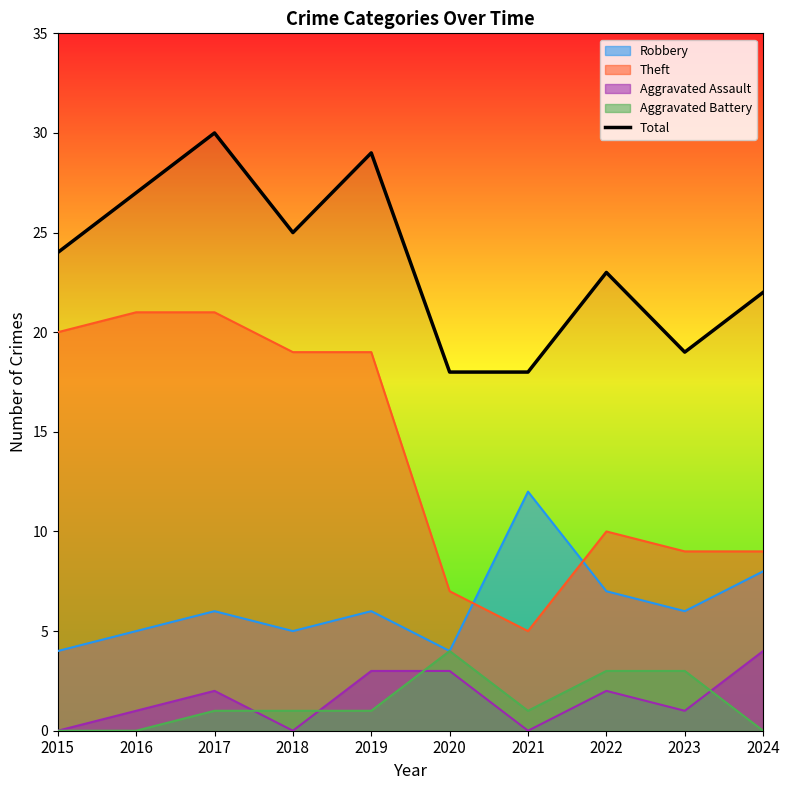

What is the maximum value shown in the chart?

30